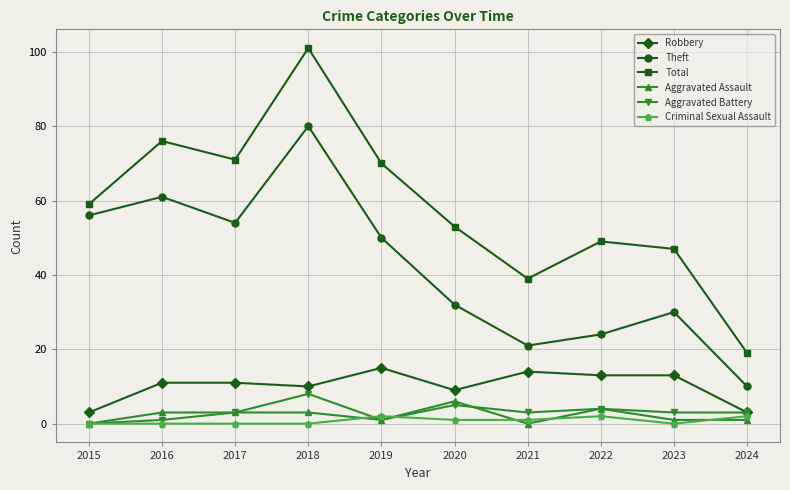

True or false: Criminal Sexual Assault and Total intersect in this chart.

False